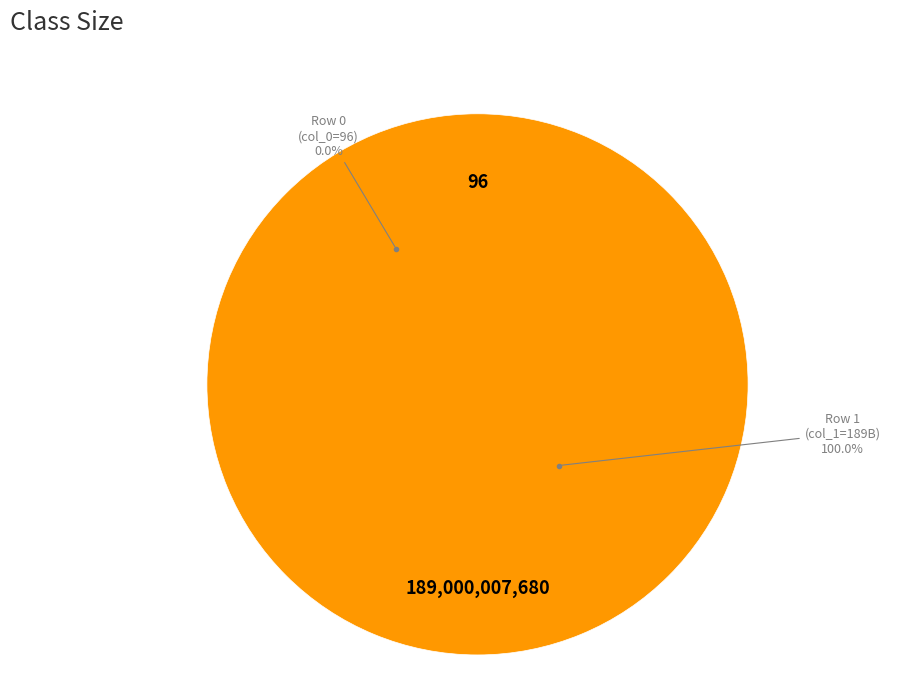

Which slice represents more than half of the pie?

col_1 (189000000000)